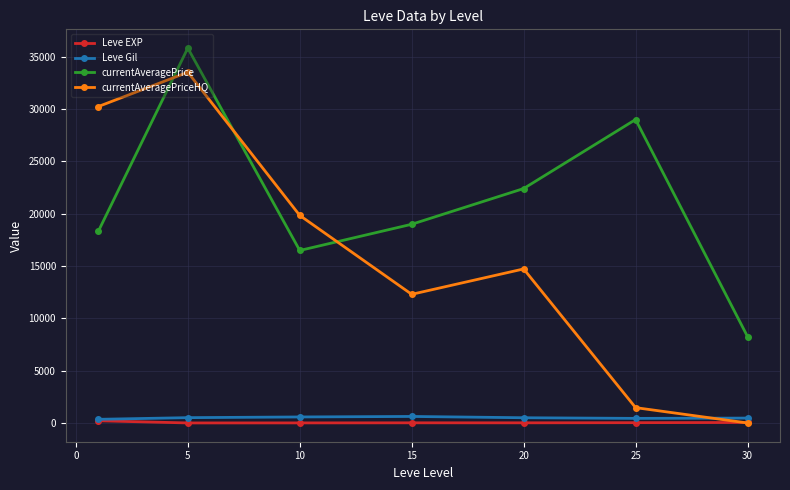

Which series has the largest range (max minus min)?

currentAveragePriceHQ